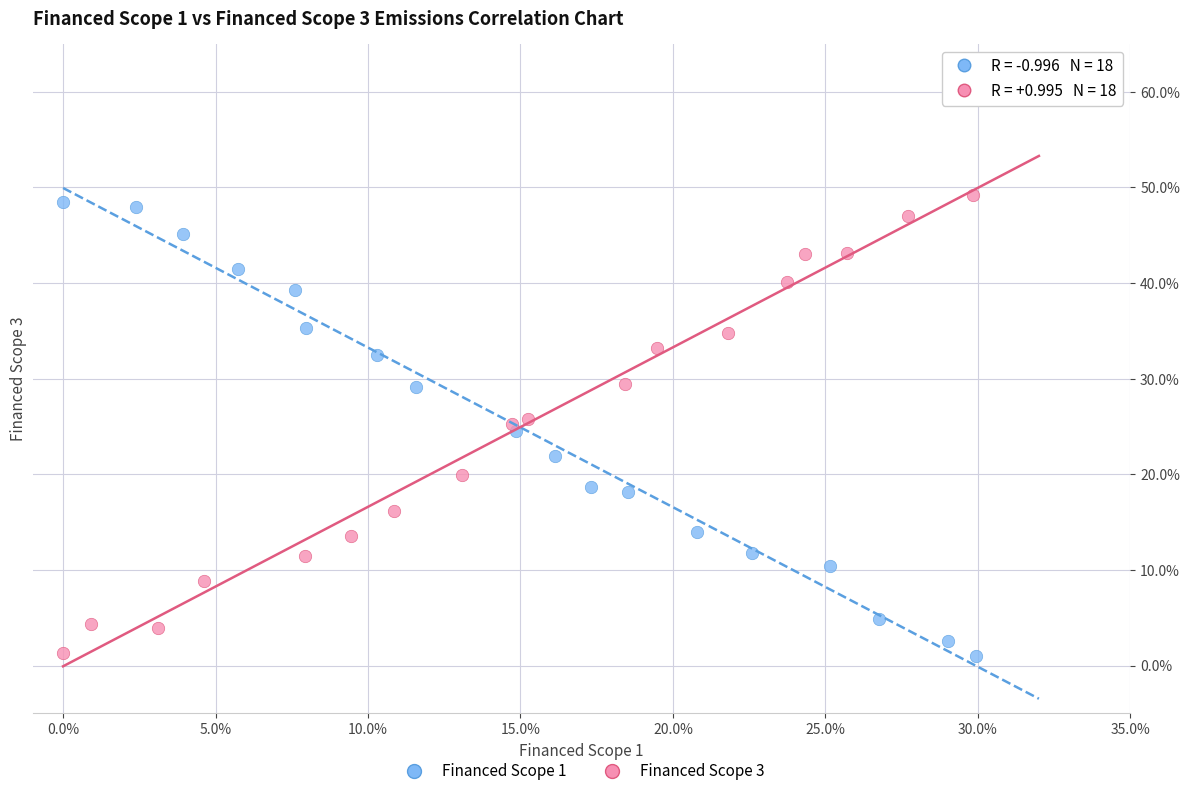

Which series reaches the maximum Y coordinate?

Financed Scope 3